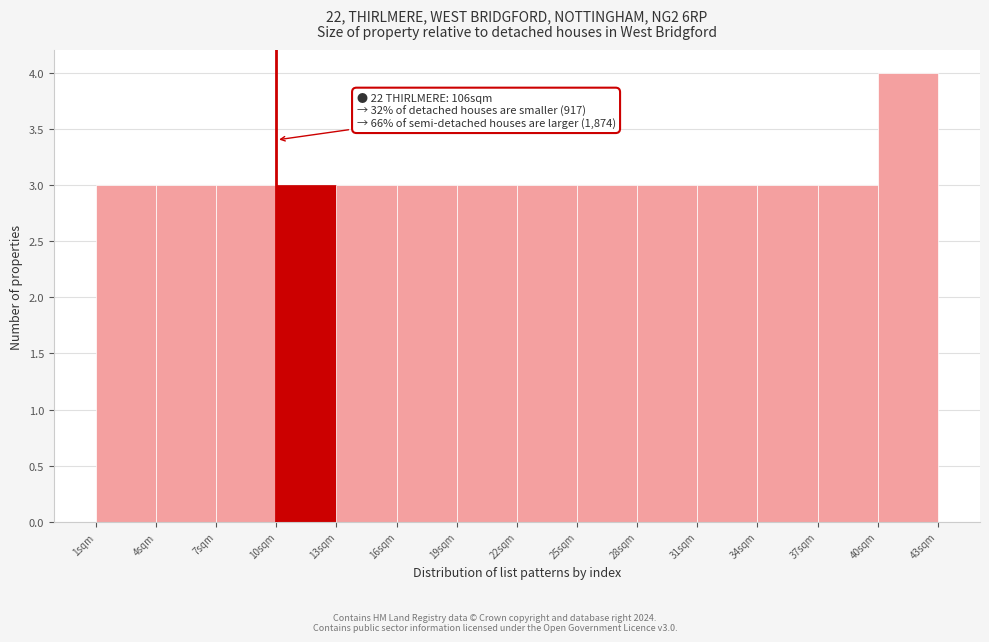

Over which range of the x-axis is the bar tallest?

40 to 43